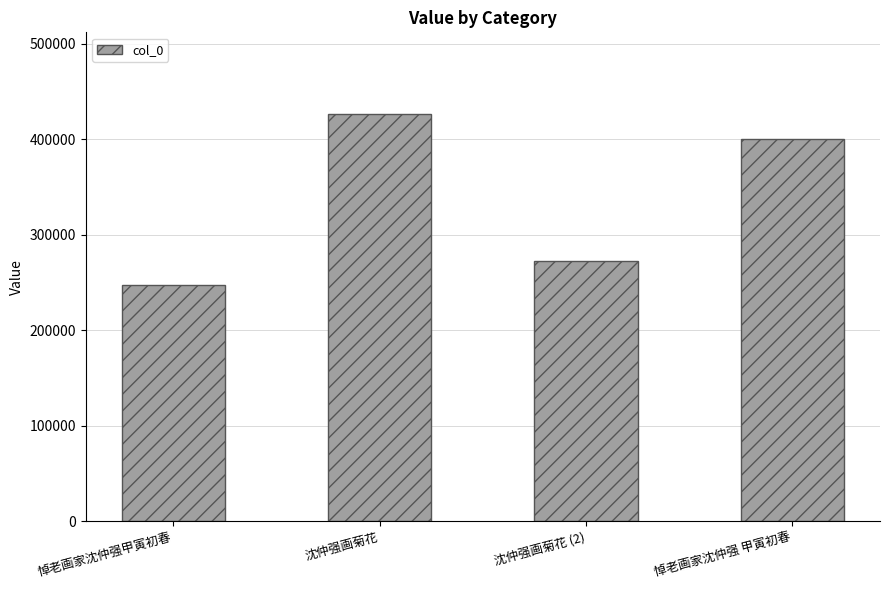

Which has a higher value, 悼老画家沈仲强 甲寅初春 or 悼老画家沈仲强甲寅初春?

悼老画家沈仲强 甲寅初春